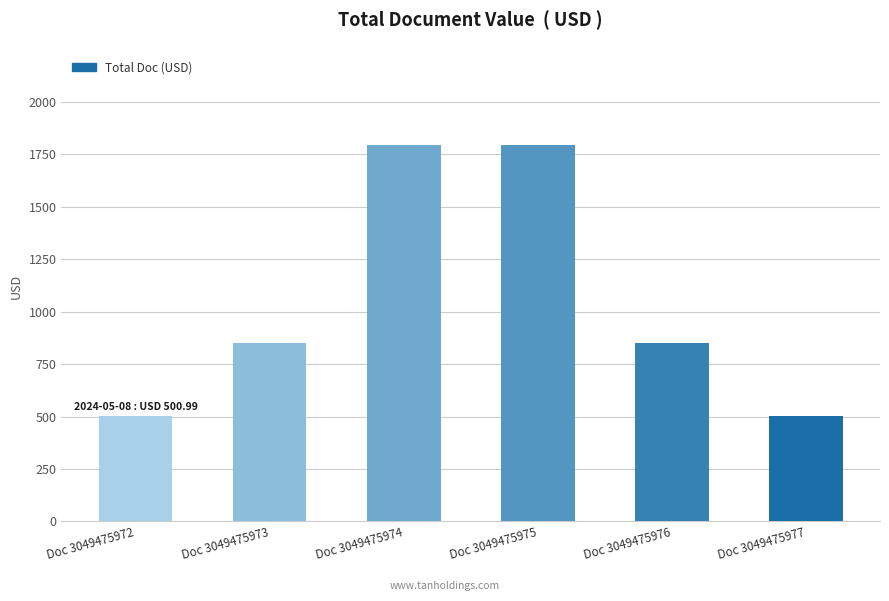

What value does the data have at Doc 3049475972?

501.0